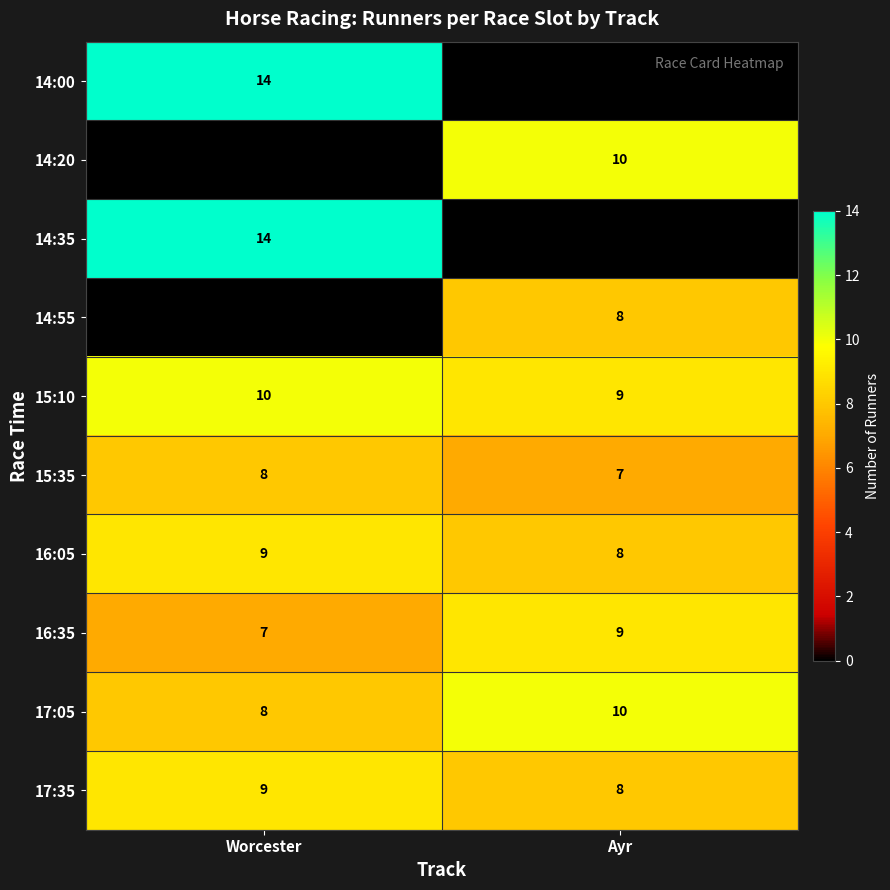

What is the sum of all 16:35 values?

16